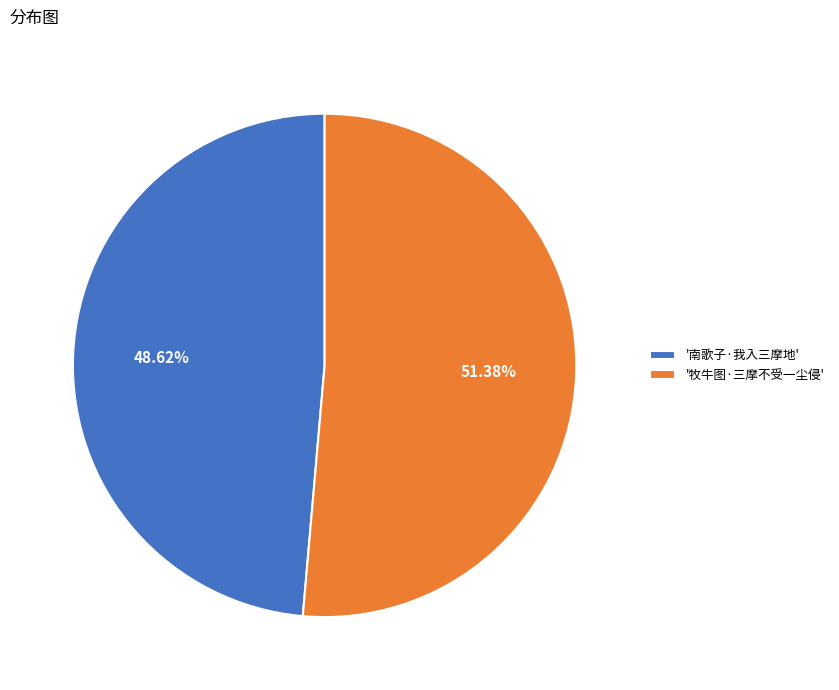

Which has a higher value, '牧牛图·三摩不受一尘侵' or '南歌子·我入三摩地'?

'牧牛图·三摩不受一尘侵'